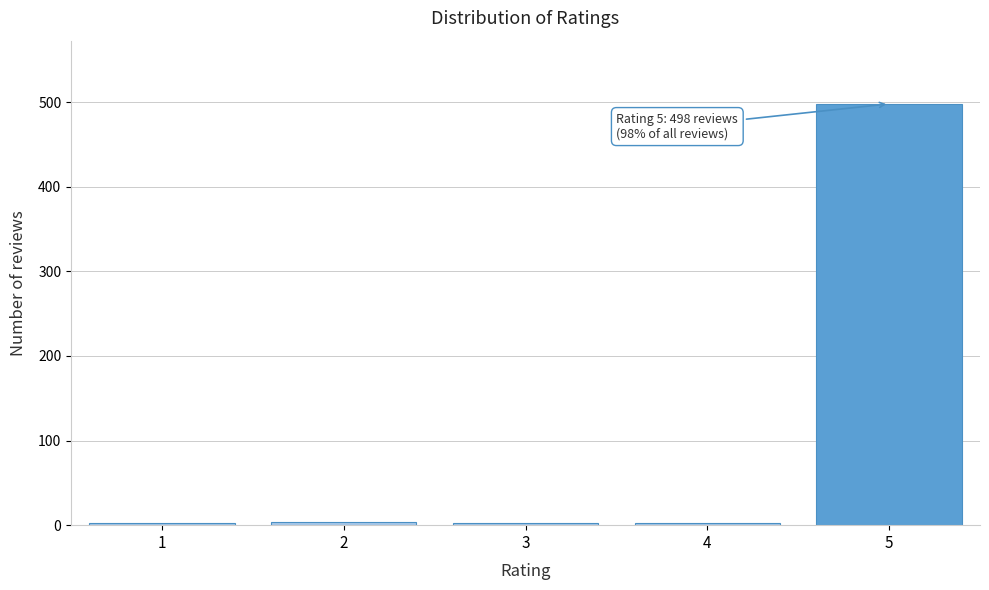

What is the maximum value shown in the chart?

498